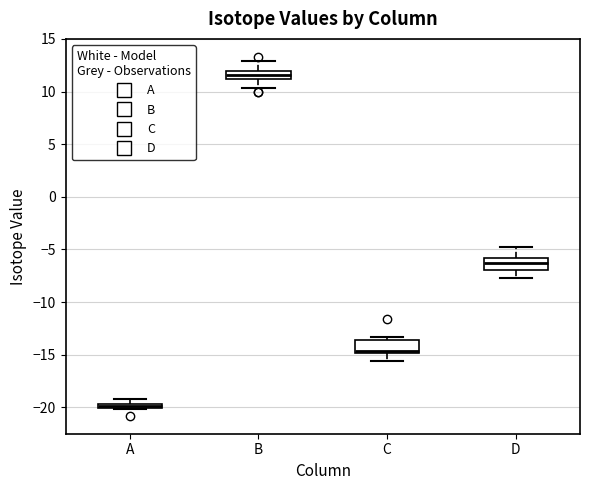

Which box has the highest median line?

B